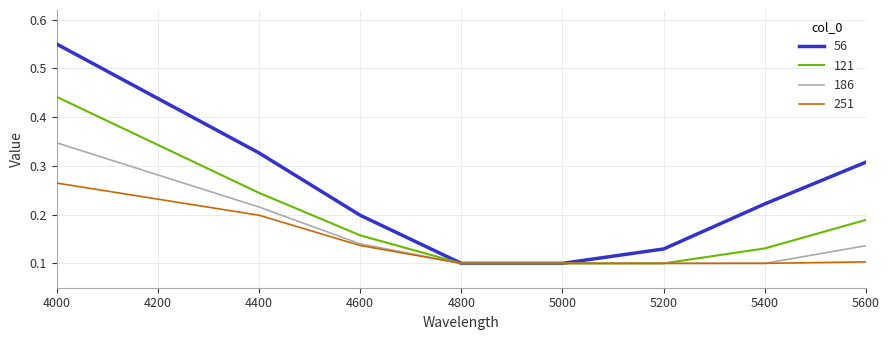

Which series changed the most between 4400 and 5000?

56